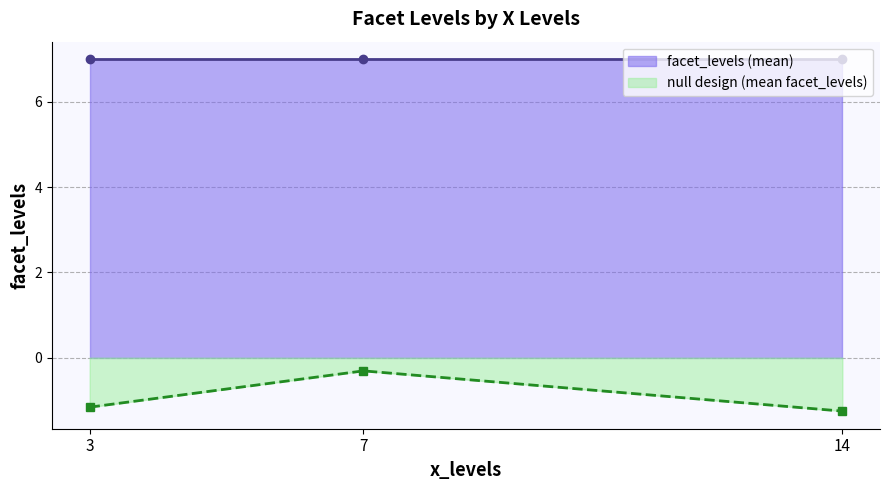

What is the maximum value for null design (mean facet_levels)?

-0.3